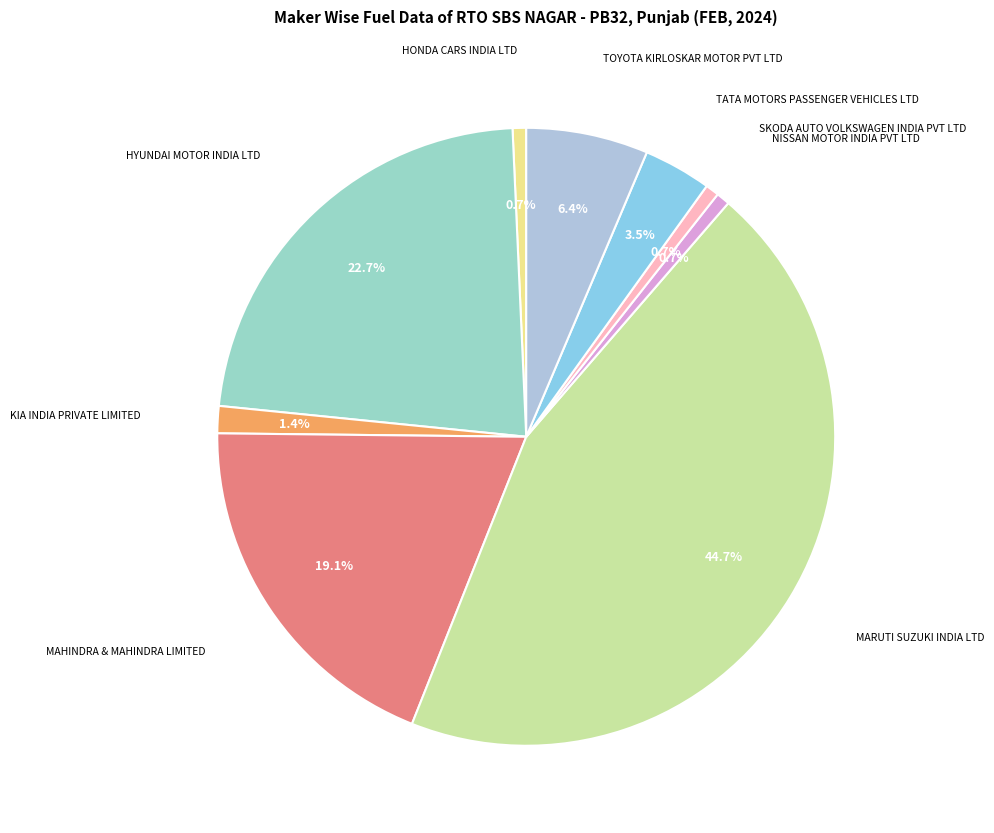

Which slice is the smallest?

HONDA CARS INDIA LTD